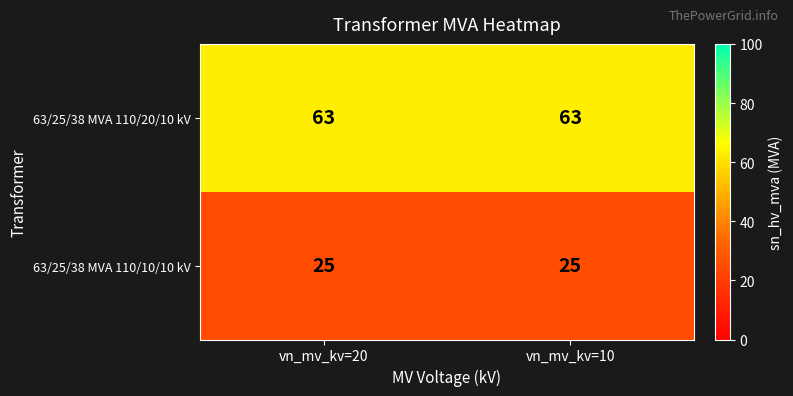

What is the sum of the 63/25/38 MVA 110/20/10 kV values at vn_mv_kv=20 and vn_mv_kv=10?

126